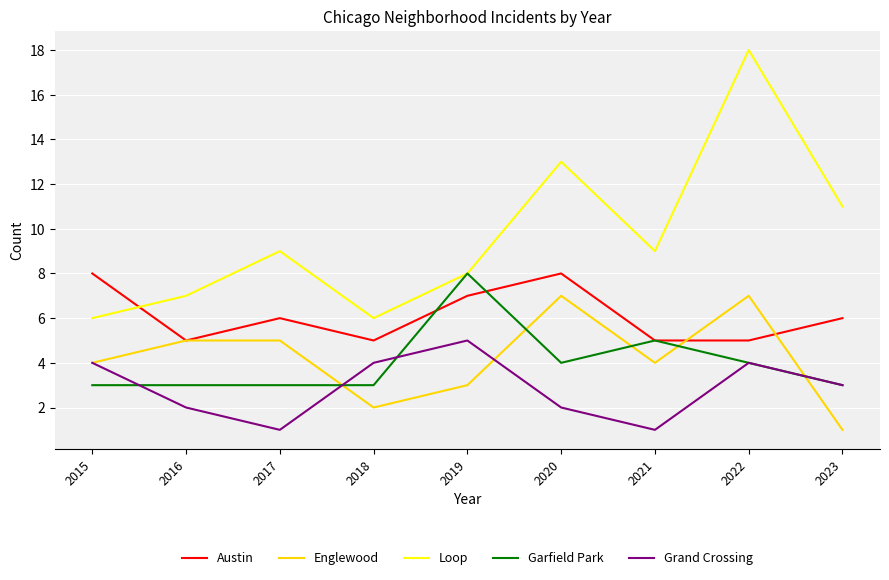

True or false: Loop and Grand Crossing cross at least once.

False